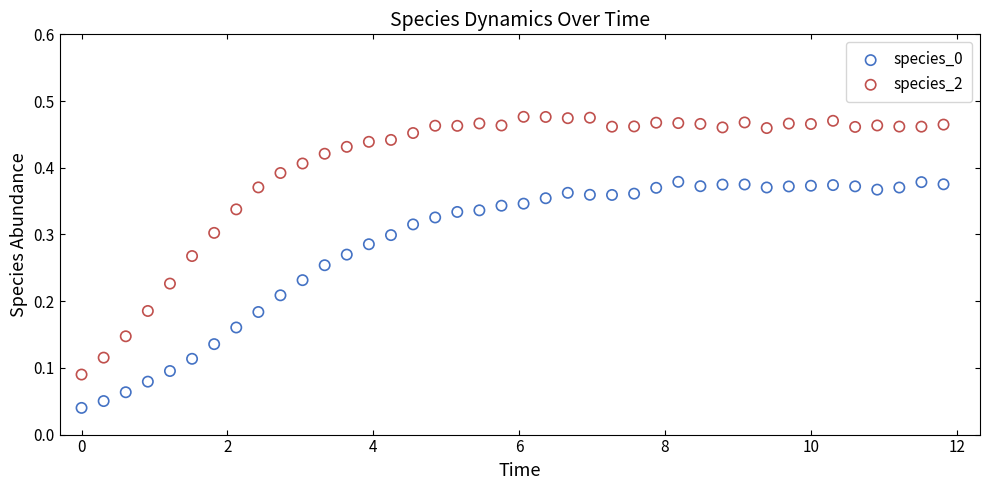

Across all data points, what is the range of X values (max minus min)?

11.8